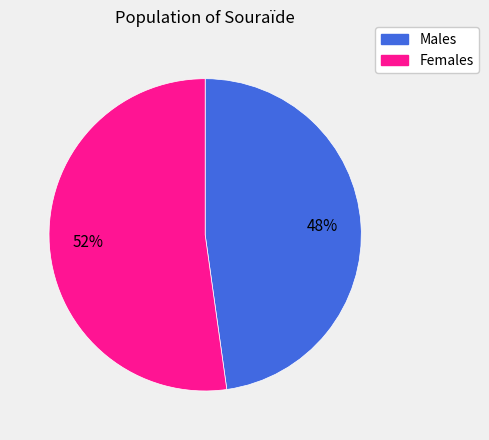

What is the smallest slice in the pie chart?

Males